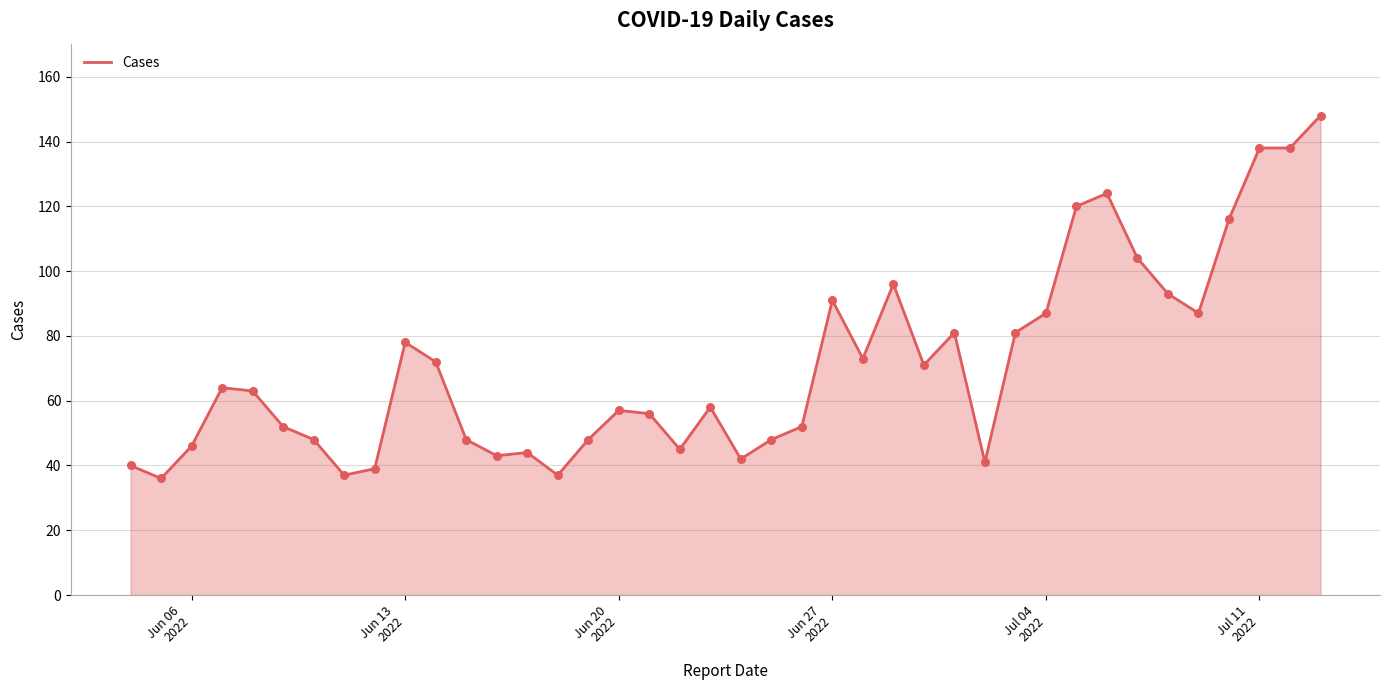

What is the difference between the maximum and minimum values?

112